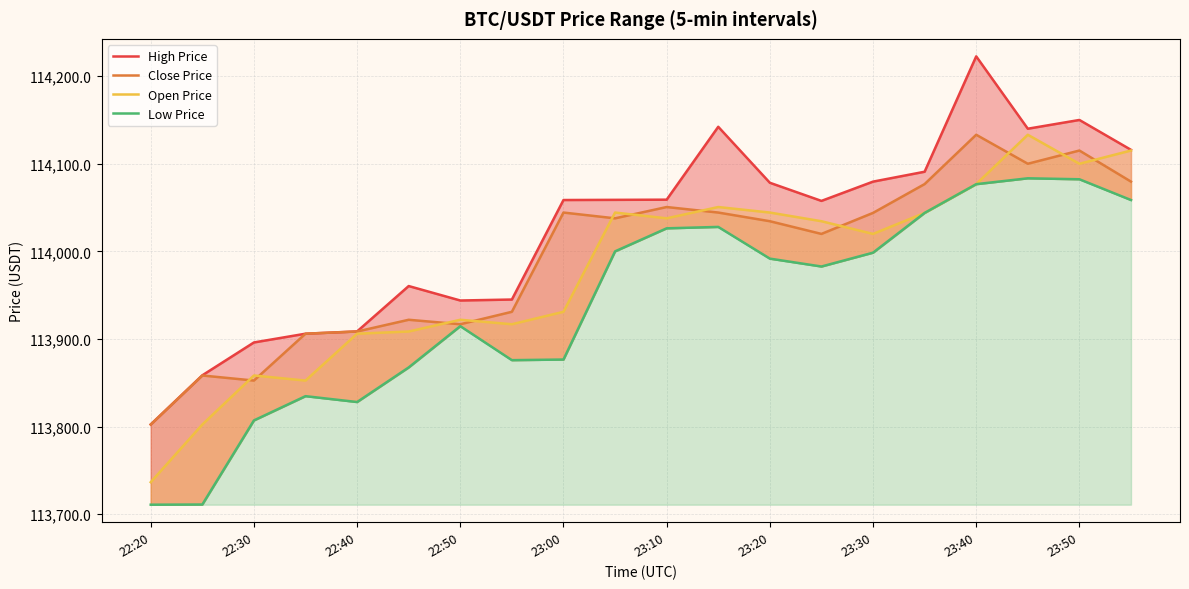

Is the value of Low Price at 11 greater than the value of Open Price at 22:50?

Yes